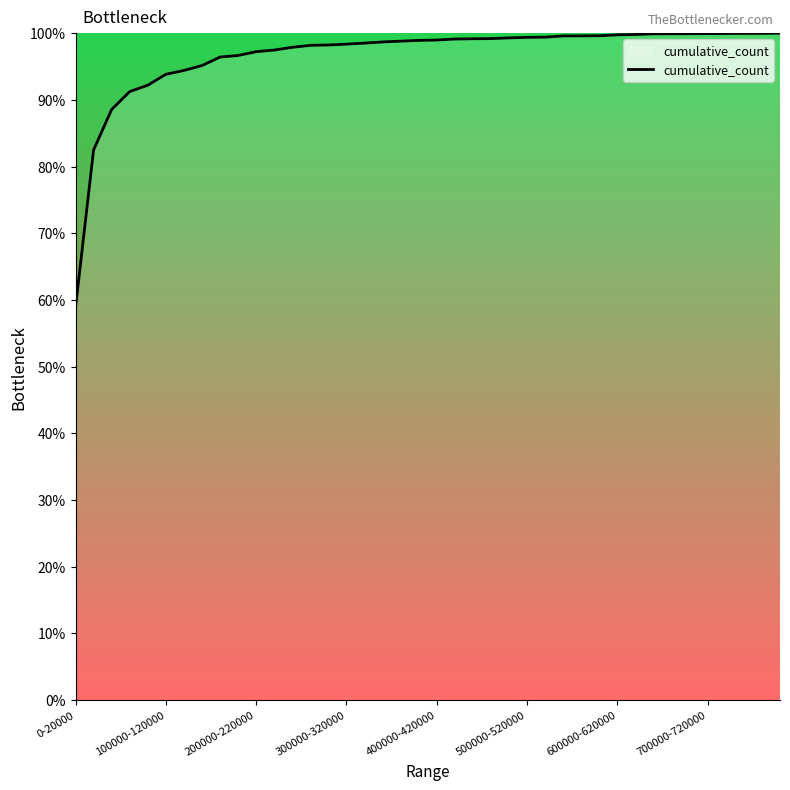

What is the greatest value displayed?

100.0